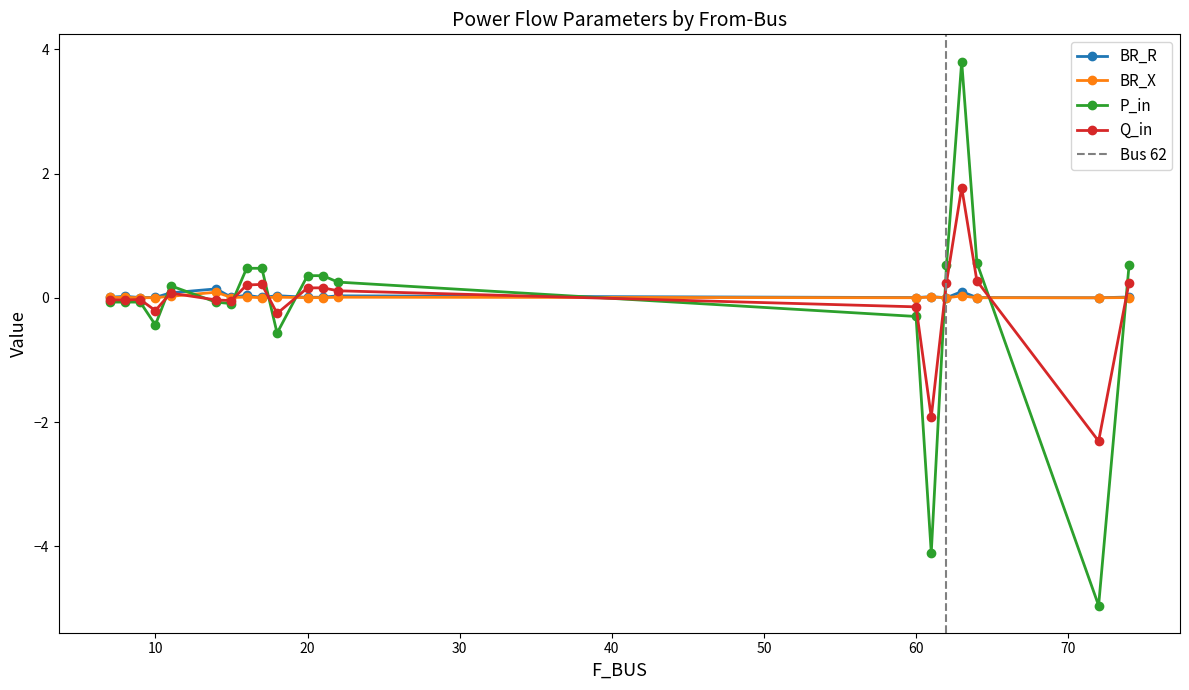

How many lines are shown in the chart?

4